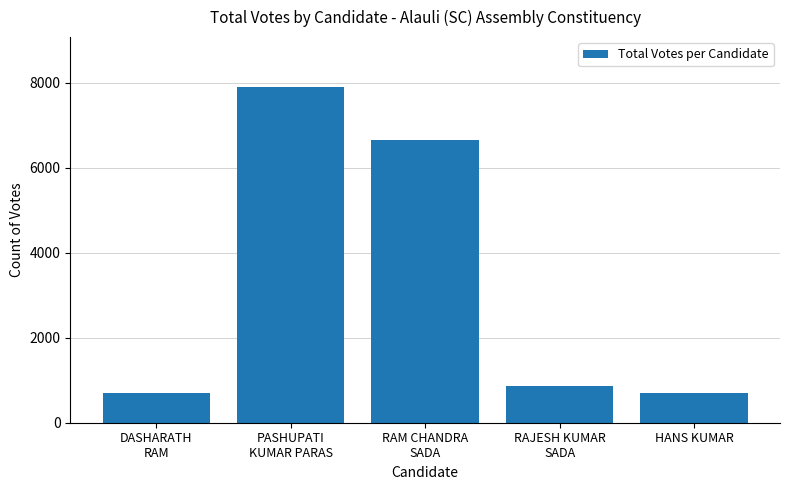

What is the change in value from PASHUPATI
KUMAR PARAS to RAJESH KUMAR
SADA?

-7022